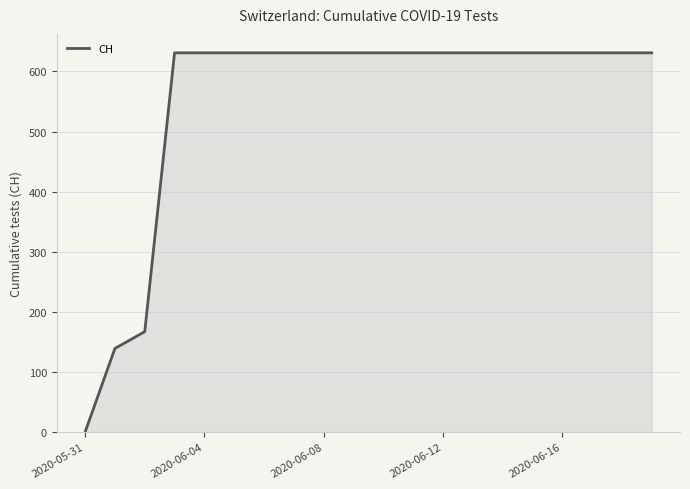

What is the difference between the maximum and minimum values?

631